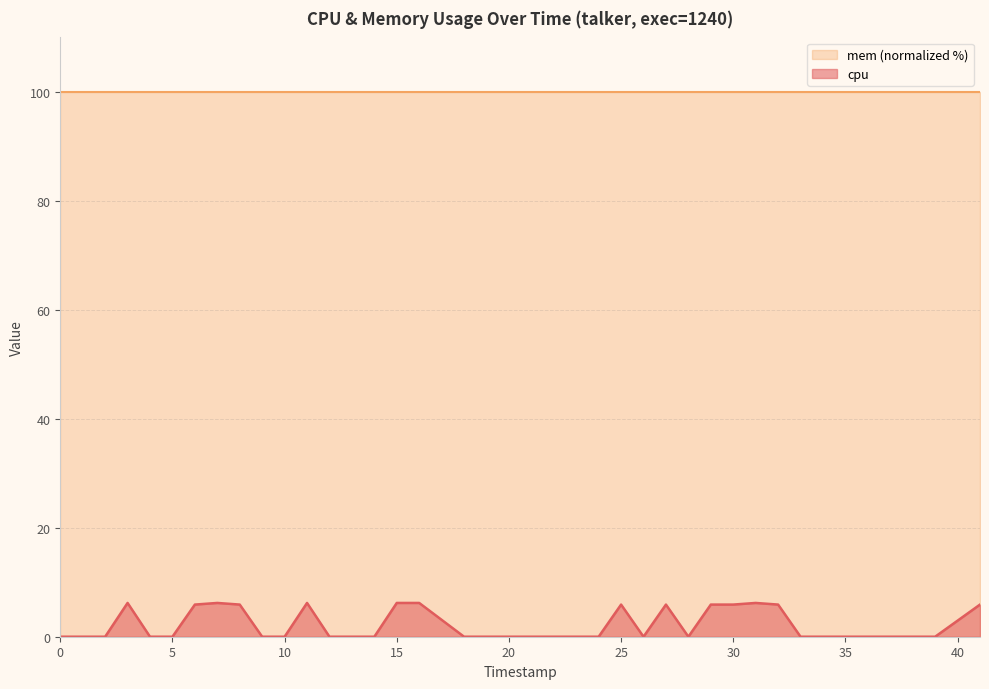

Rank the series by their maximum value, from lowest to highest.

cpu, mem (normalized %)